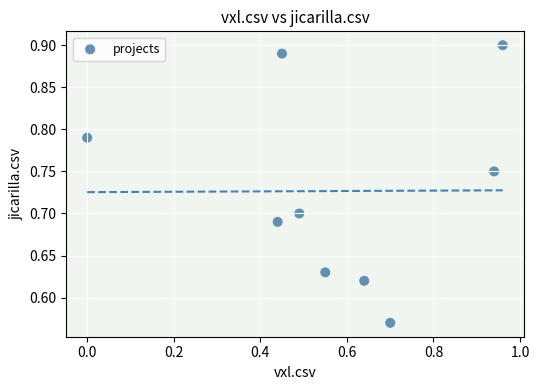

What is the range of Y values (max minus min)?

0.3